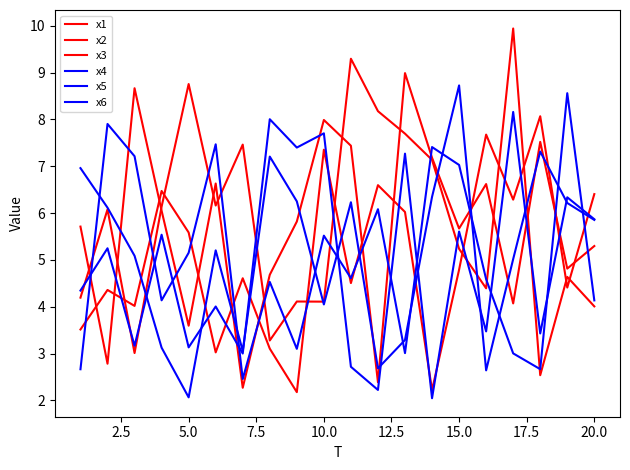

How many lines are shown in the chart?

6